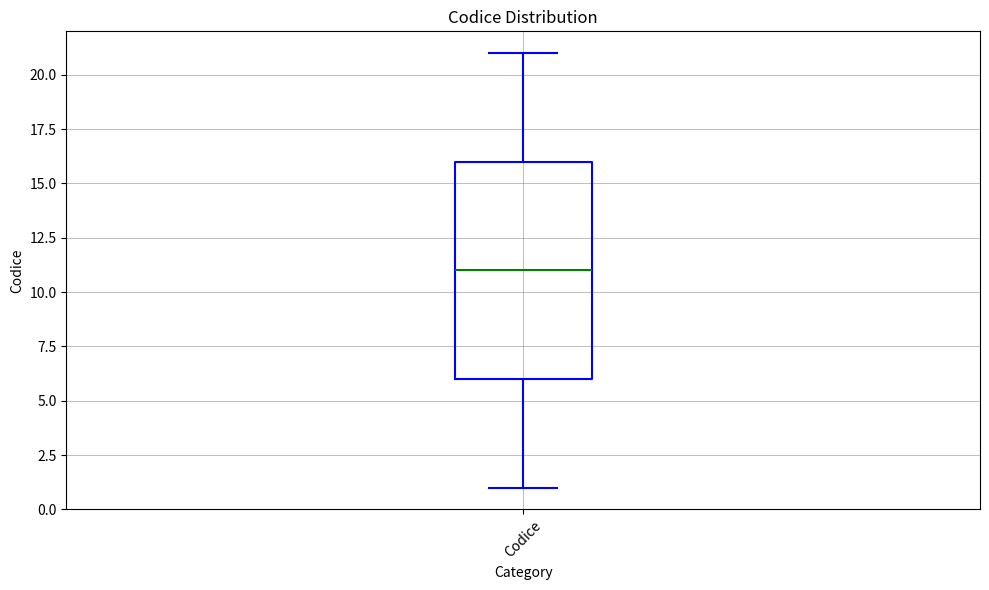

Read this box plot against the y-axis: the position of the median line, the range covered by the box, and the ends of both whiskers. The values are not printed on the chart, so give them approximately, as read against the axis.

median 11, box 6 to 16, whiskers 1 to 21